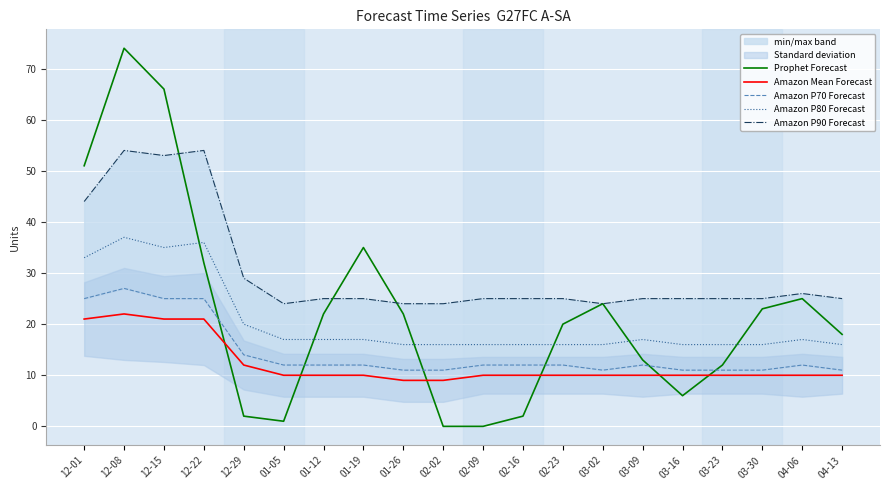

Reading right to left, what are all the values shown in this chart?

Prophet Forecast: 04-13=18	04-06=25	03-30=23	03-23=12	03-16=6	03-09=13	03-02=24	02-23=20	02-16=2	02-09=0	02-02=0	01-26=22	01-19=35	01-12=22	01-05=1	12-29=2	12-22=32	12-15=66	12-08=74	12-01=51
Amazon Mean Forecast: 04-13=10	04-06=10	03-30=10	03-23=10	03-16=10	03-09=10	03-02=10	02-23=10	02-16=10	02-09=10	02-02=9	01-26=9	01-19=10	01-12=10	01-05=10	12-29=12	12-22=21	12-15=21	12-08=22	12-01=21
Amazon P70 Forecast: 04-13=11	04-06=12	03-30=11	03-23=11	03-16=11	03-09=12	03-02=11	02-23=12	02-16=12	02-09=12	02-02=11	01-26=11	01-19=12	01-12=12	01-05=12	12-29=14	12-22=25	12-15=25	12-08=27	12-01=25
Amazon P80 Forecast: 04-13=16	04-06=17	03-30=16	03-23=16	03-16=16	03-09=17	03-02=16	02-23=16	02-16=16	02-09=16	02-02=16	01-26=16	01-19=17	01-12=17	01-05=17	12-29=20	12-22=36	12-15=35	12-08=37	12-01=33
Amazon P90 Forecast: 04-13=25	04-06=26	03-30=25	03-23=25	03-16=25	03-09=25	03-02=24	02-23=25	02-16=25	02-09=25	02-02=24	01-26=24	01-19=25	01-12=25	01-05=24	12-29=29	12-22=54	12-15=53	12-08=54	12-01=44